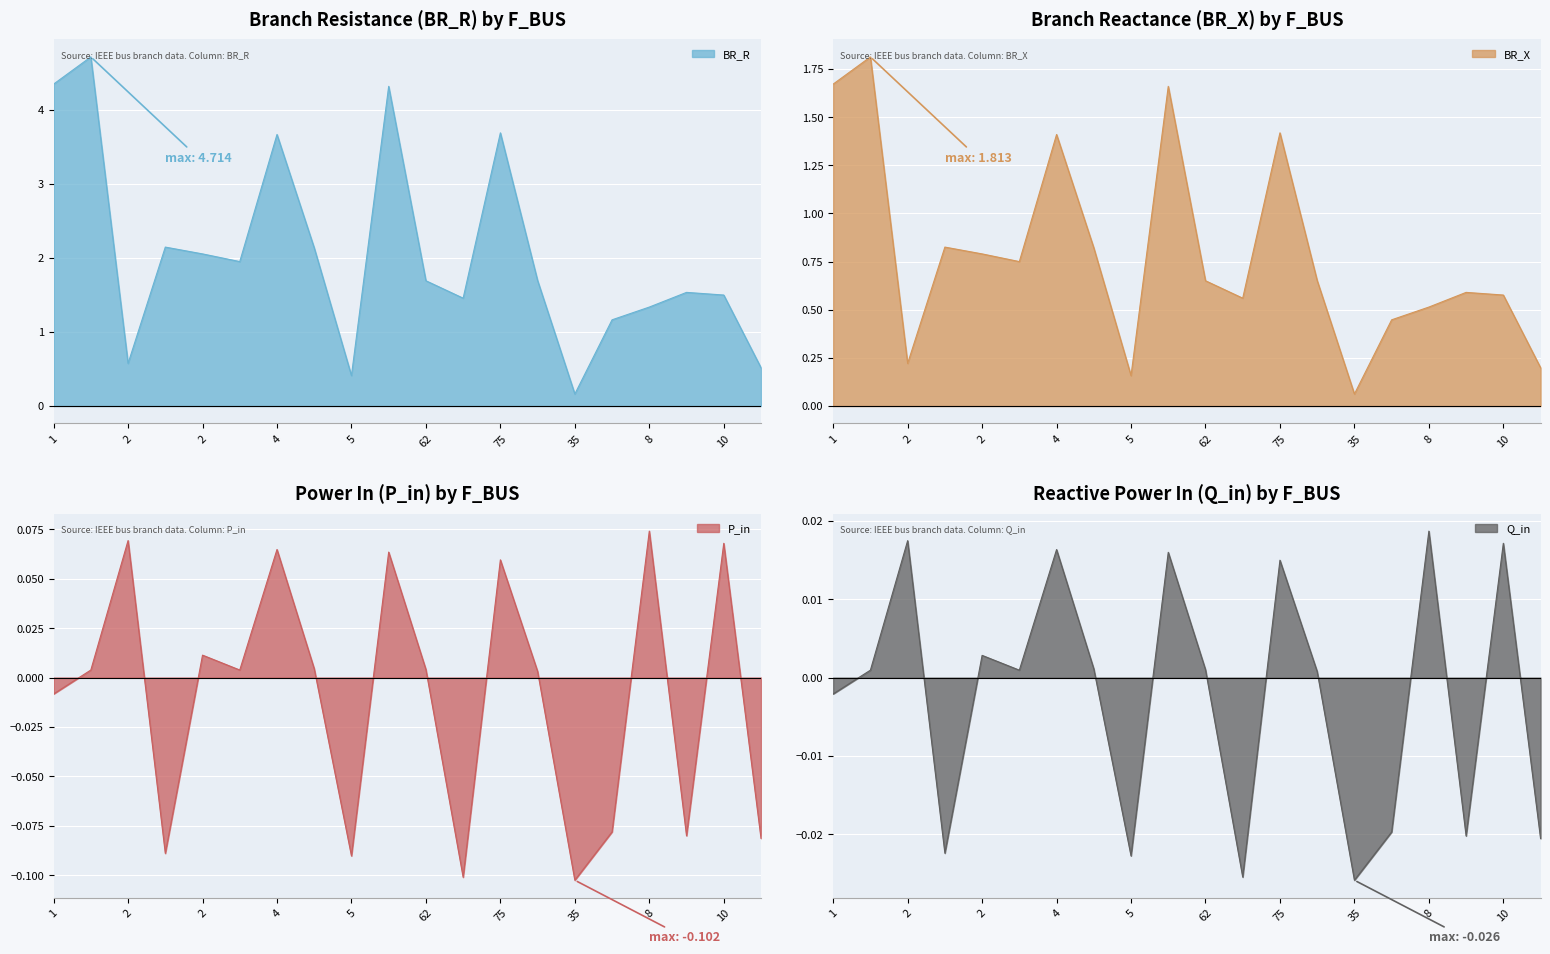

What is the smallest value displayed?

-0.1